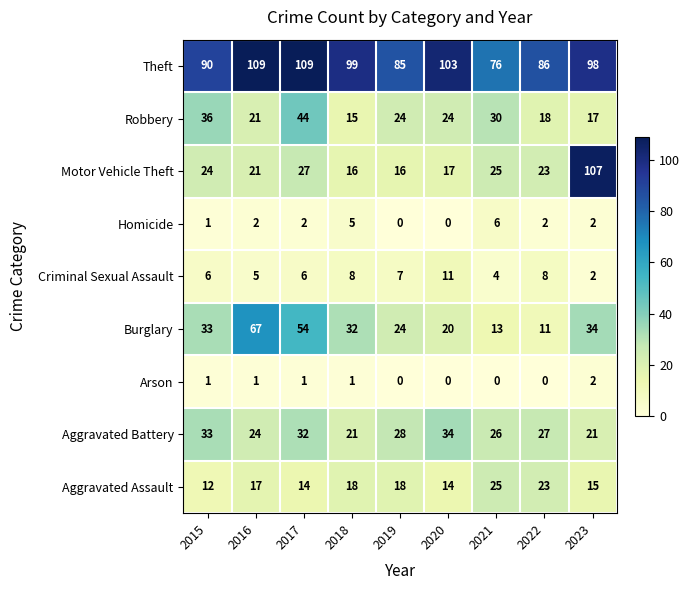

What is the difference between the maximum and minimum values in the Criminal Sexual Assault series?

9